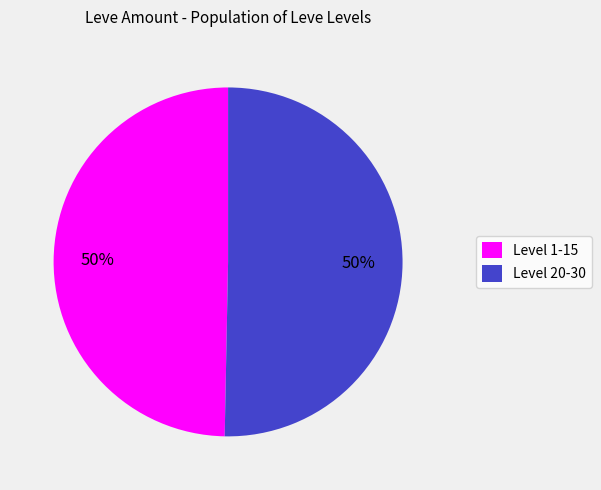

Do Level 1-15 and Level 20-30 together represent more than half of the pie?

Yes